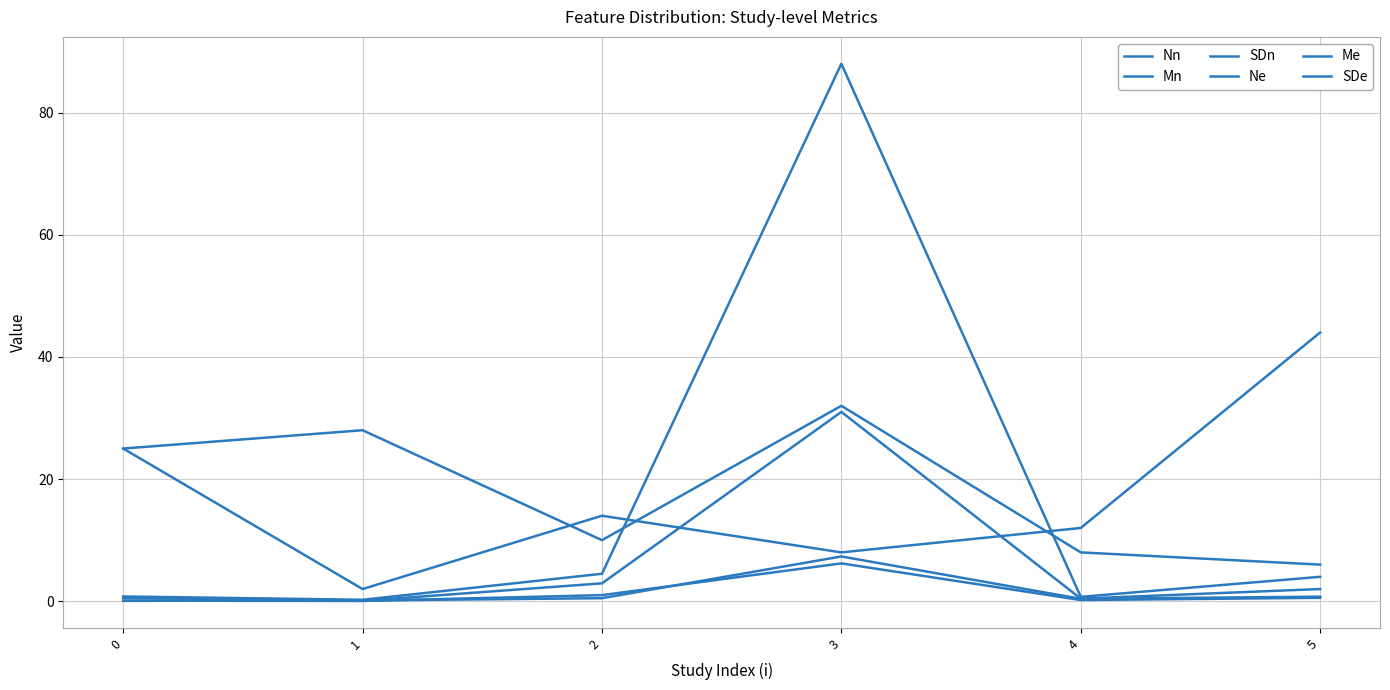

What is the approximate value of SDe at 1?

0.1